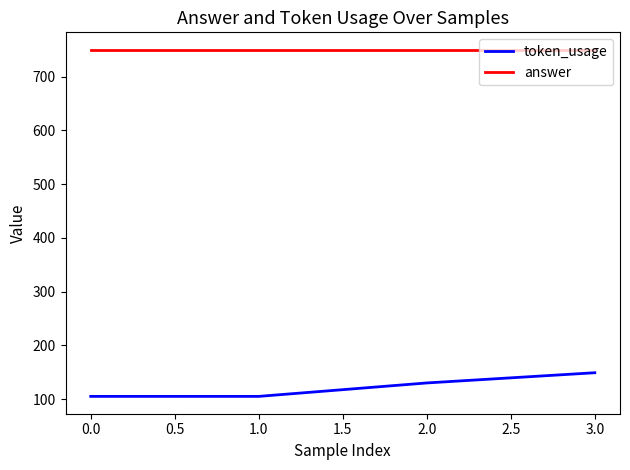

At how many categories does at least one series exceed 530?

4